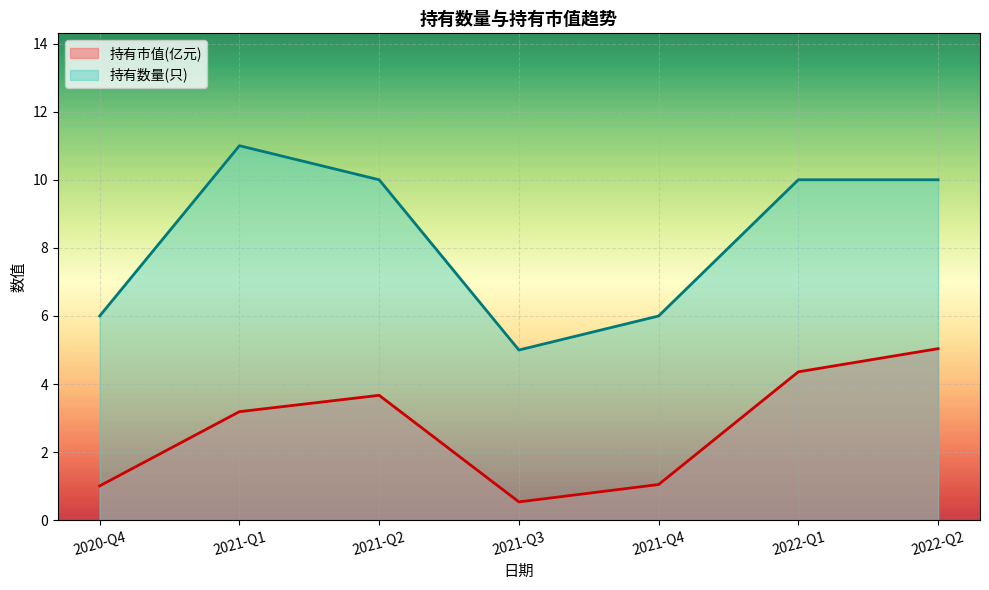

What is the average value of the 持有市值(亿元) series?

2.7